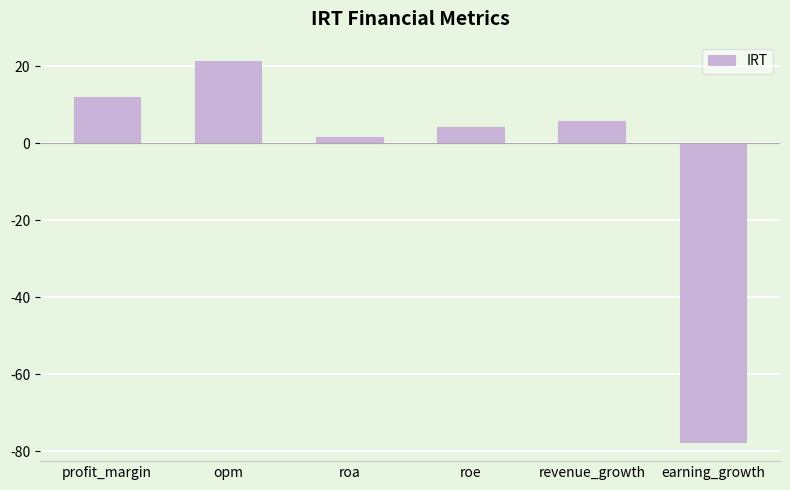

Reading left to right, list all the values displayed in this chart.

12.1	21.4	1.7	4.2	5.7	-77.6